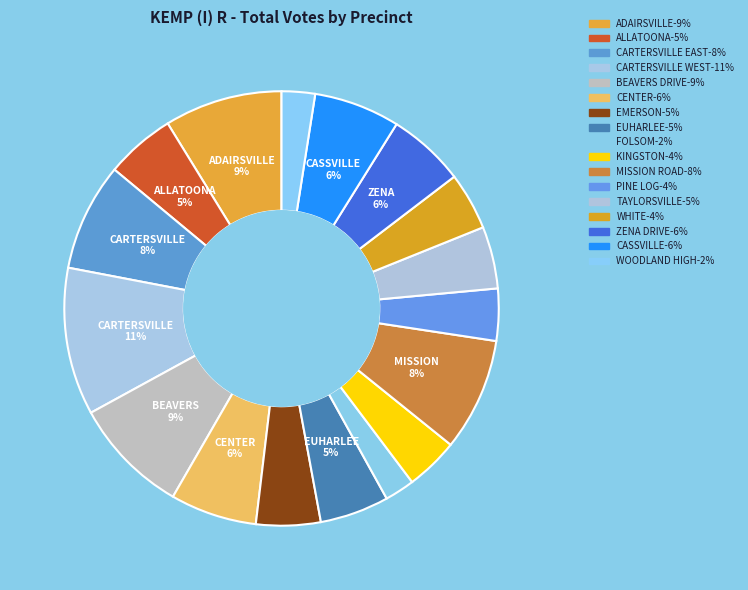

What is the ratio of the value at KINGSTON to the value at TAYLORSVILLE?

0.9